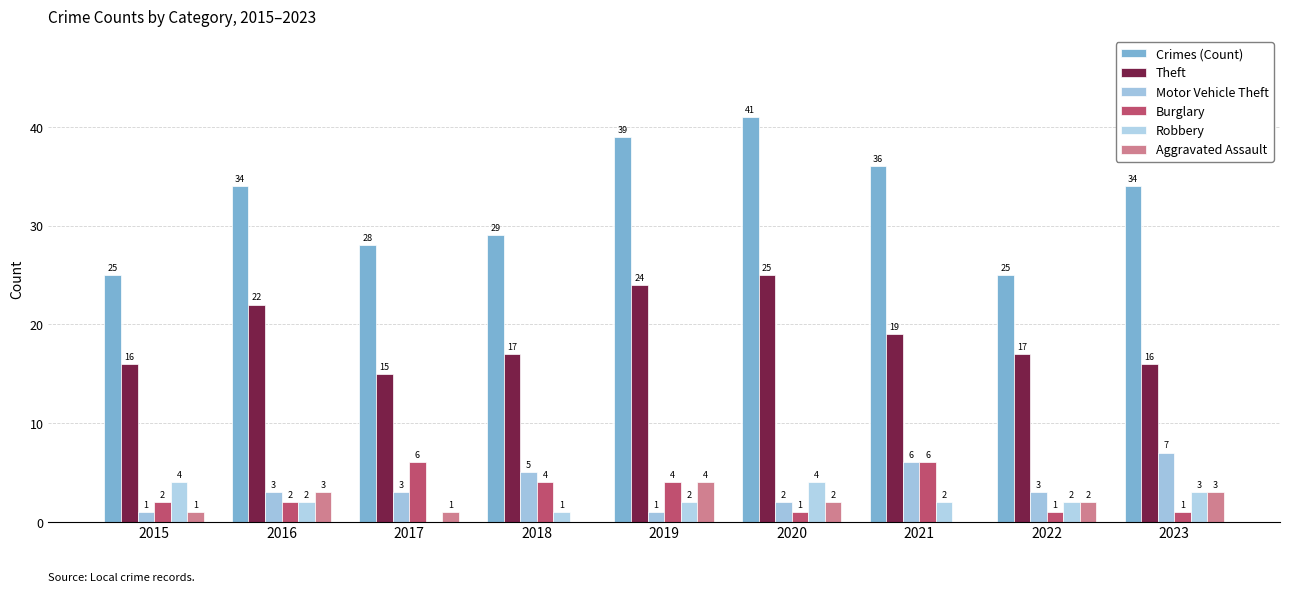

Is the value of Aggravated Assault at 2018 greater than the value of Motor Vehicle Theft at 2018?

No